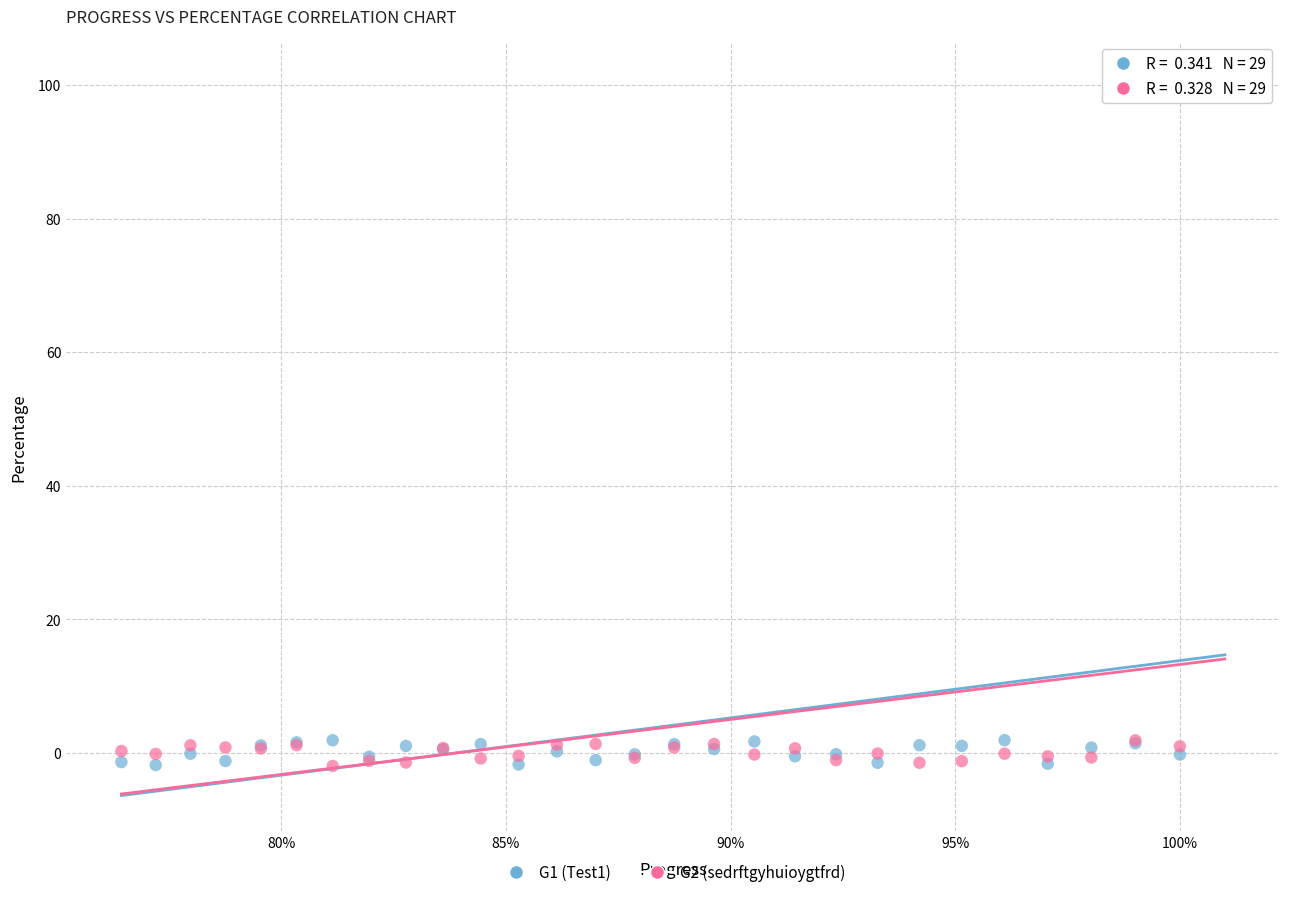

What are all the series names shown in the legend?

G1 (Test1), G2 (sedrftgyhuioygtfrd)